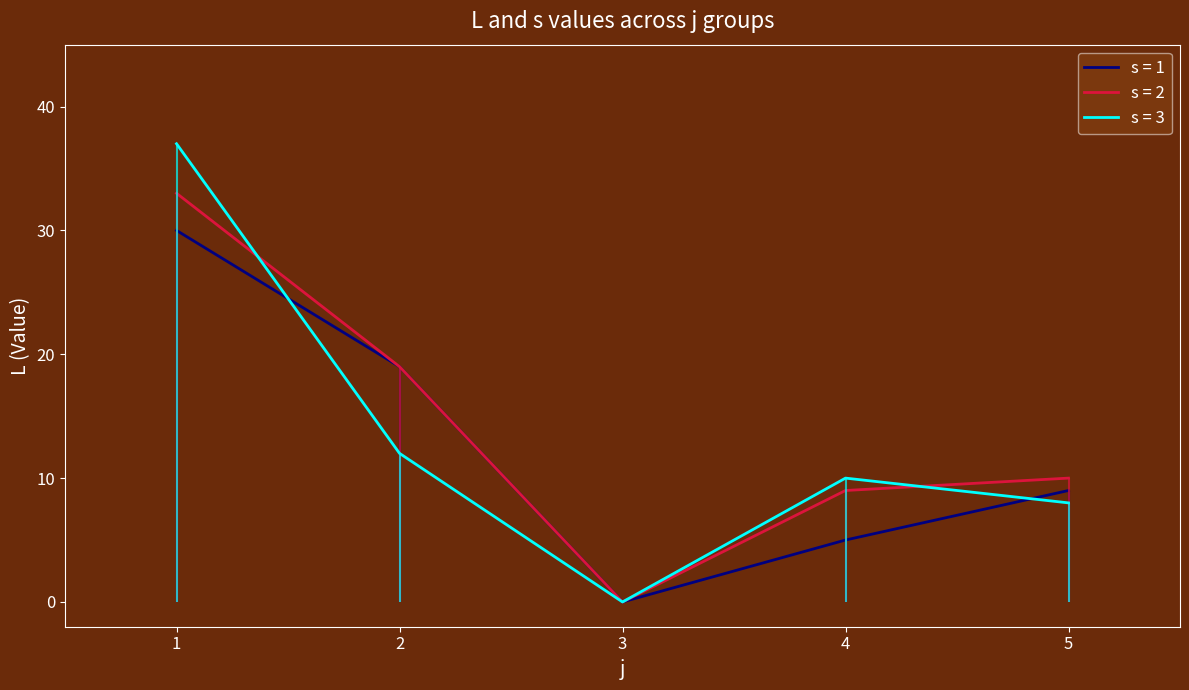

What is the highest value of the s = 2 series?

33